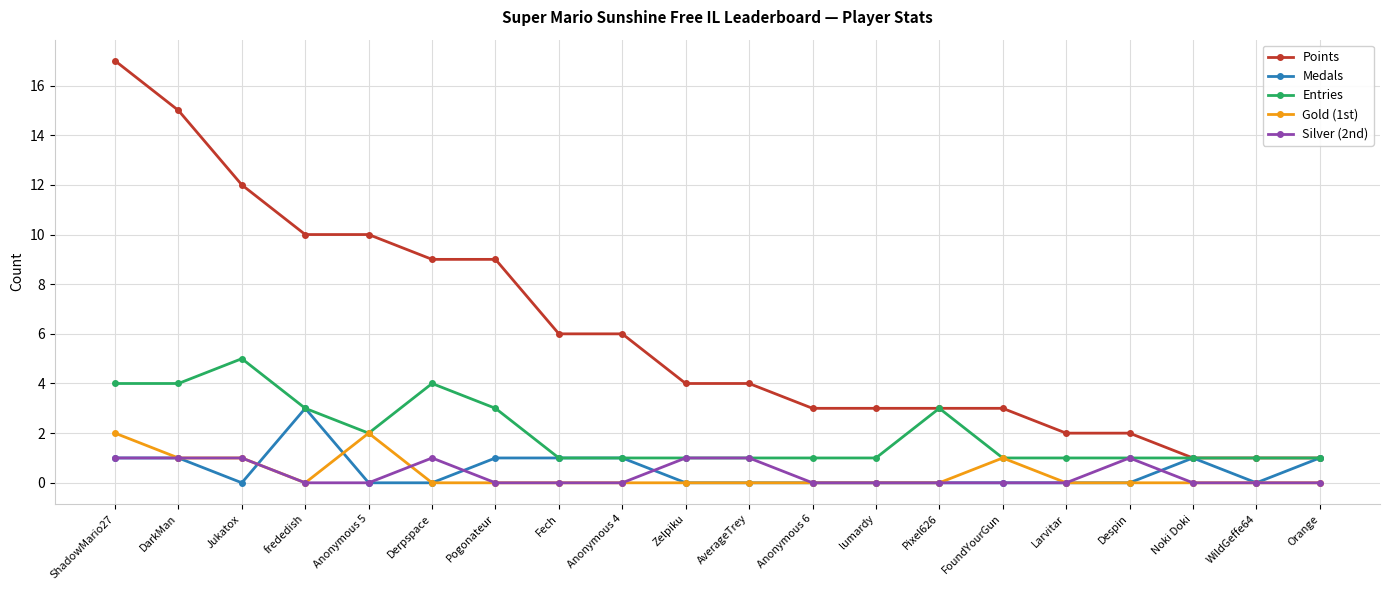

How many categories are shown in the chart?

20